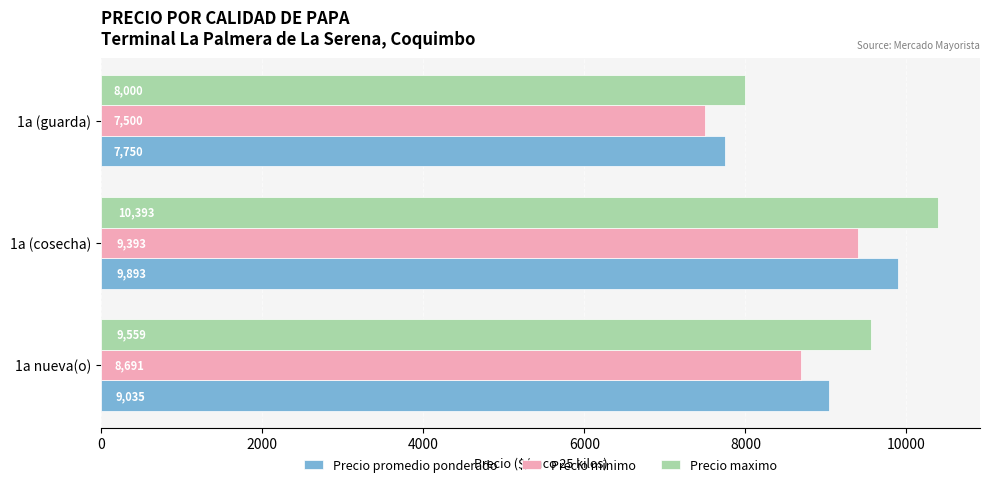

At which category is the sum across all series the highest?

1a (cosecha)